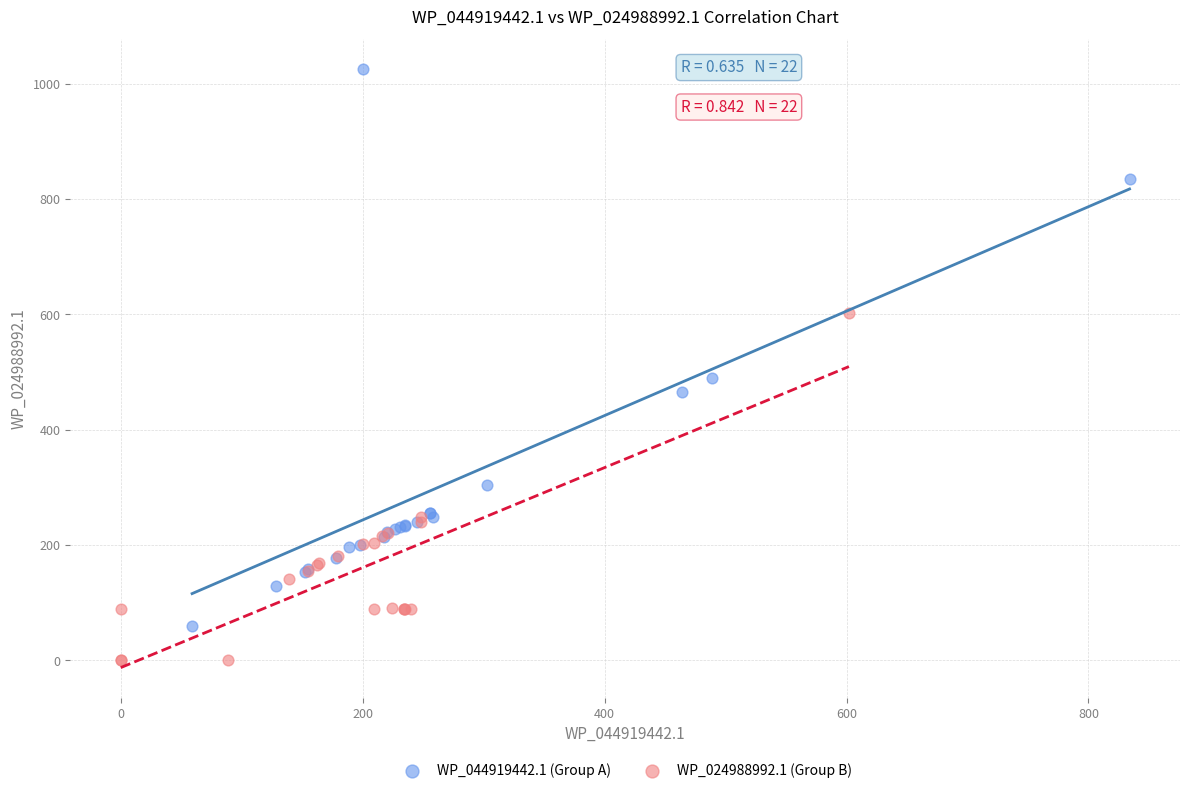

Which series contains the lowest Y value?

WP_024988992.1 (Group B)